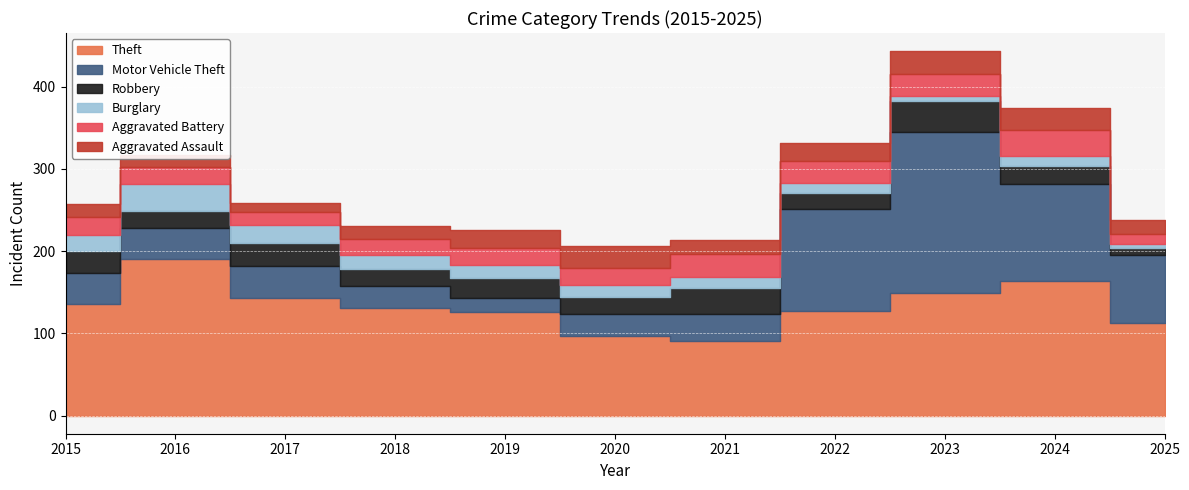

What is the lowest value of the Burglary series?

5